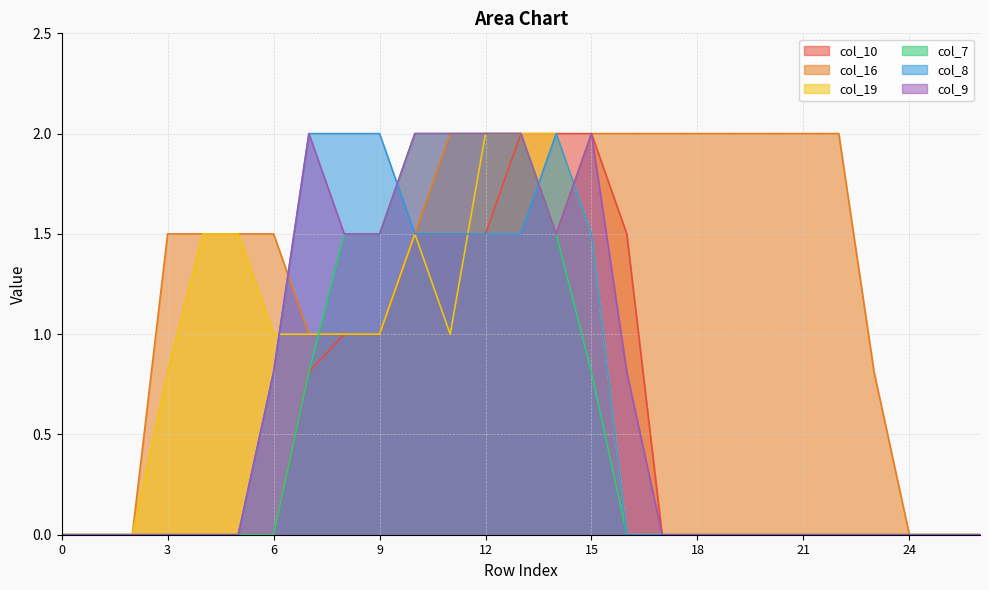

What is the maximum value shown in the chart?

2.0